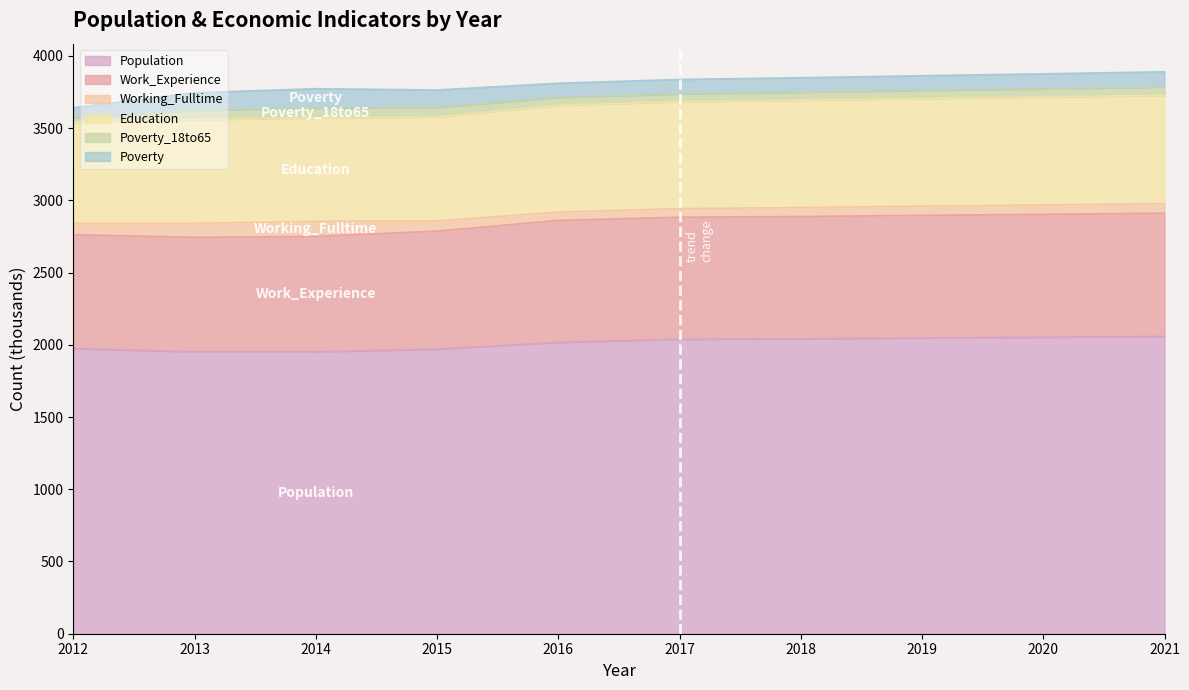

What is the difference between the Poverty values at 2018 and 2017?

1